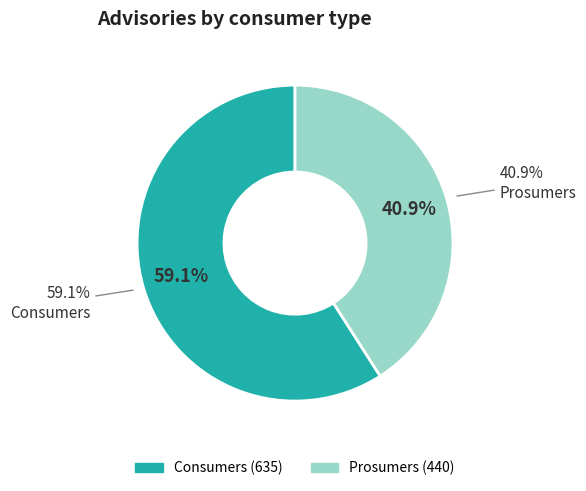

Does any single category account for the majority?

Yes